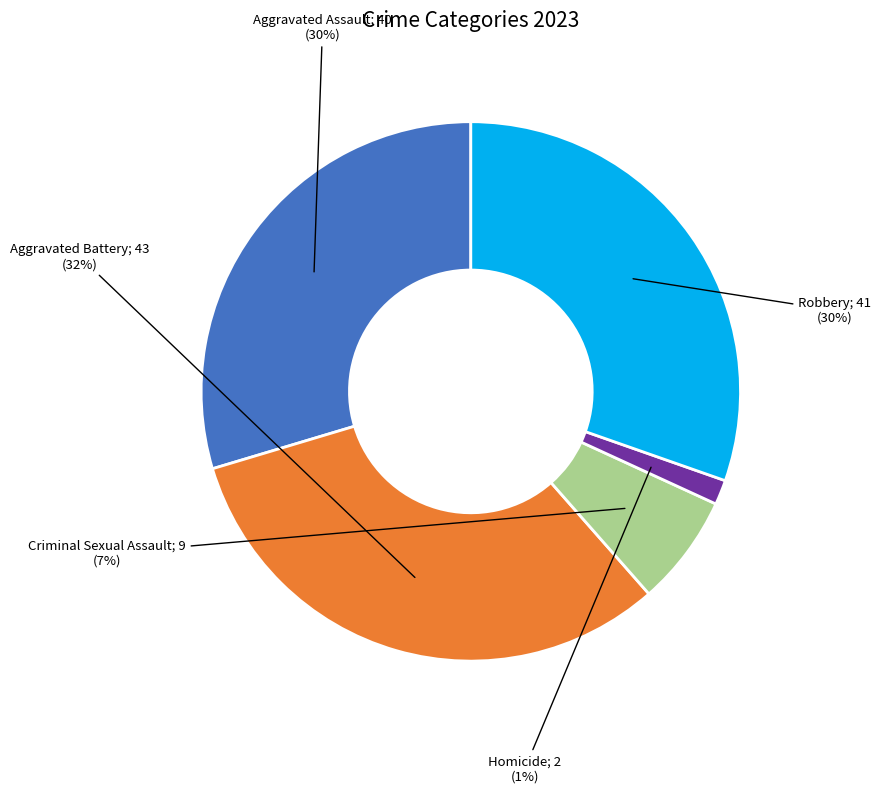

How many segments does this pie chart have?

5